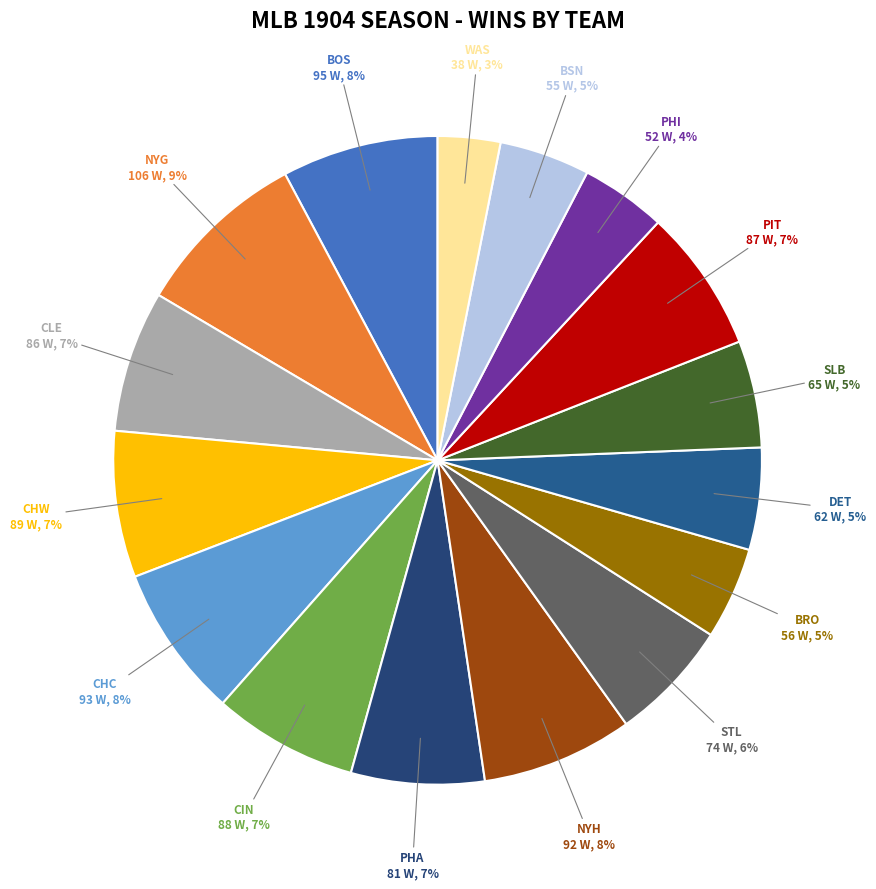

Count the number of slices in the pie.

16